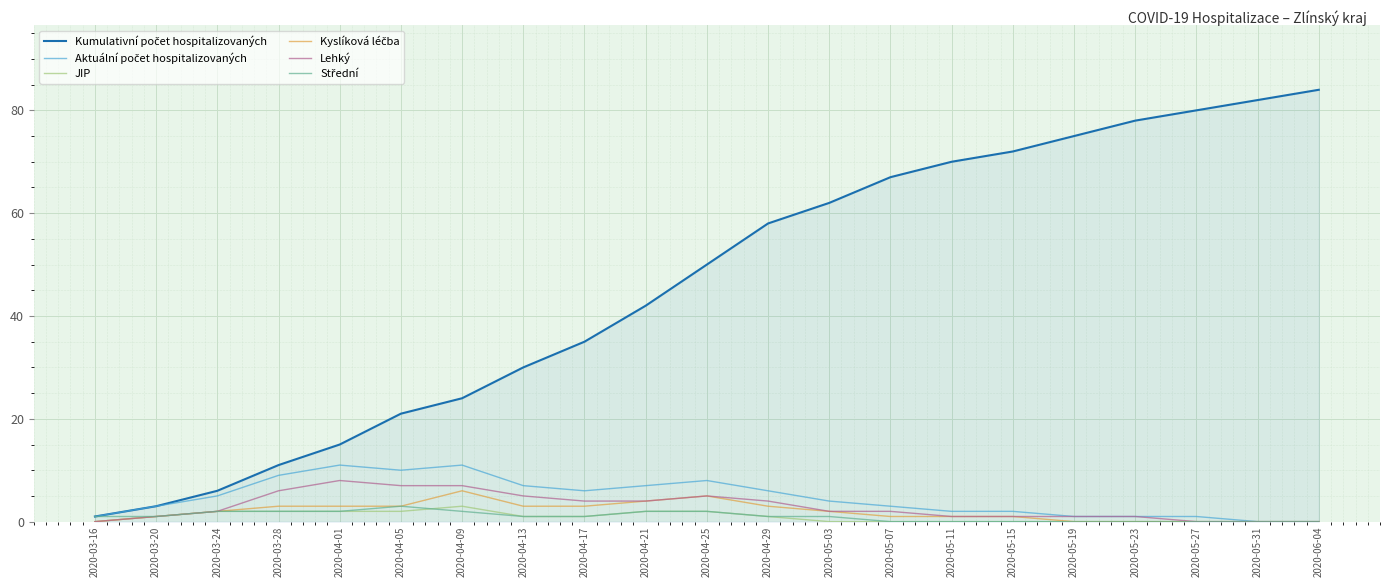

What is the spread (max minus min) of values at 2020-04-09?

22